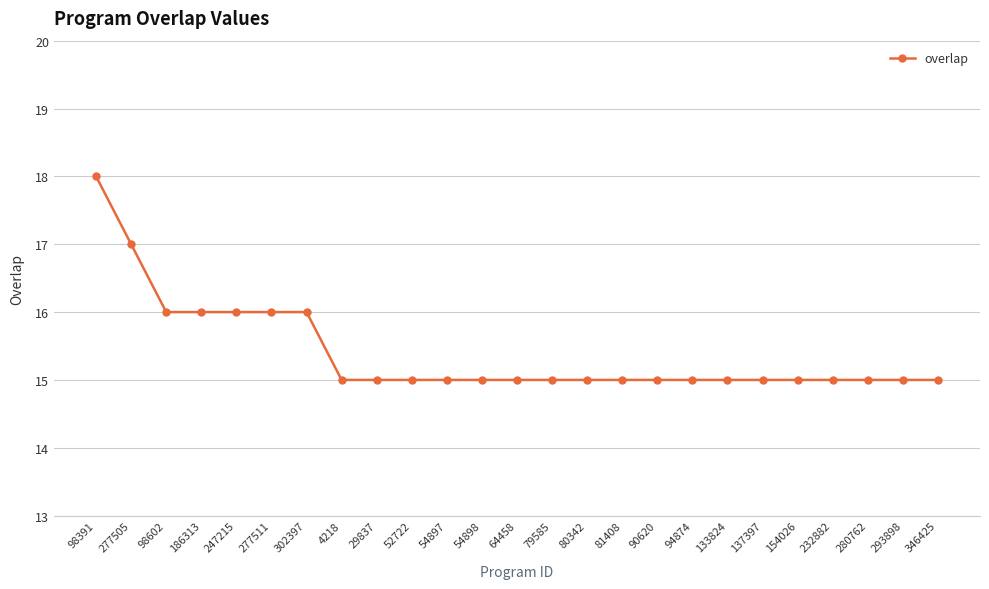

What is the average value?

15